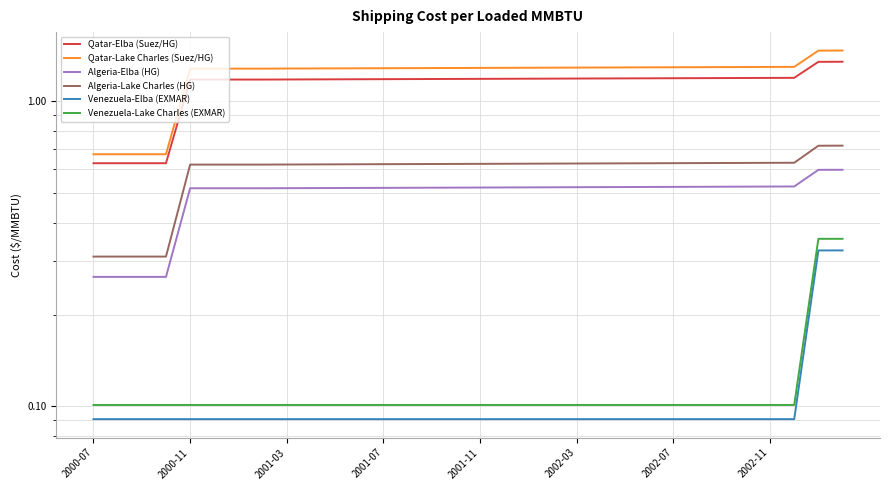

Does the chart display data point markers on the line(s)?

No